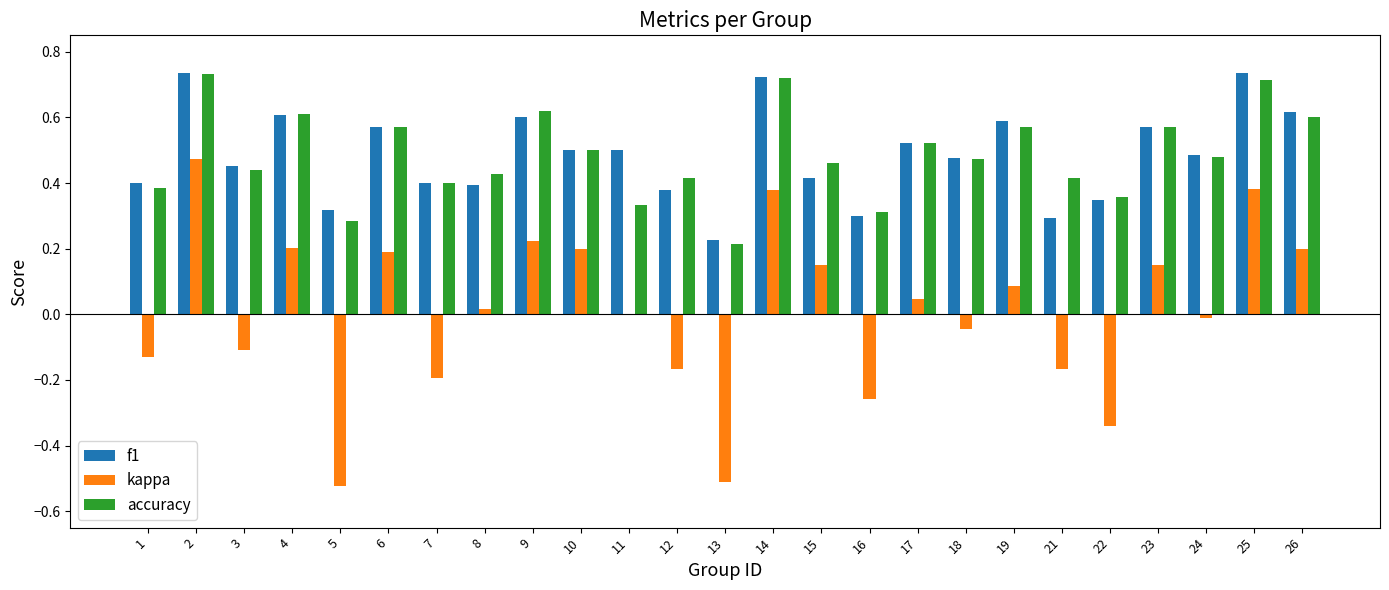

The f1 series shows 0.4 at 7. True or false?

True